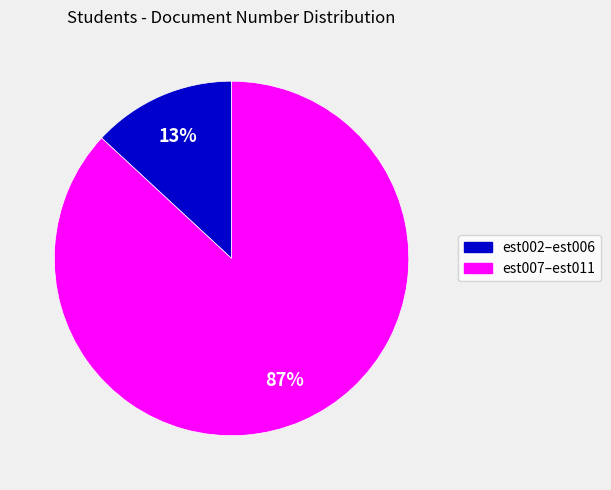

How many segments does this pie chart have?

2